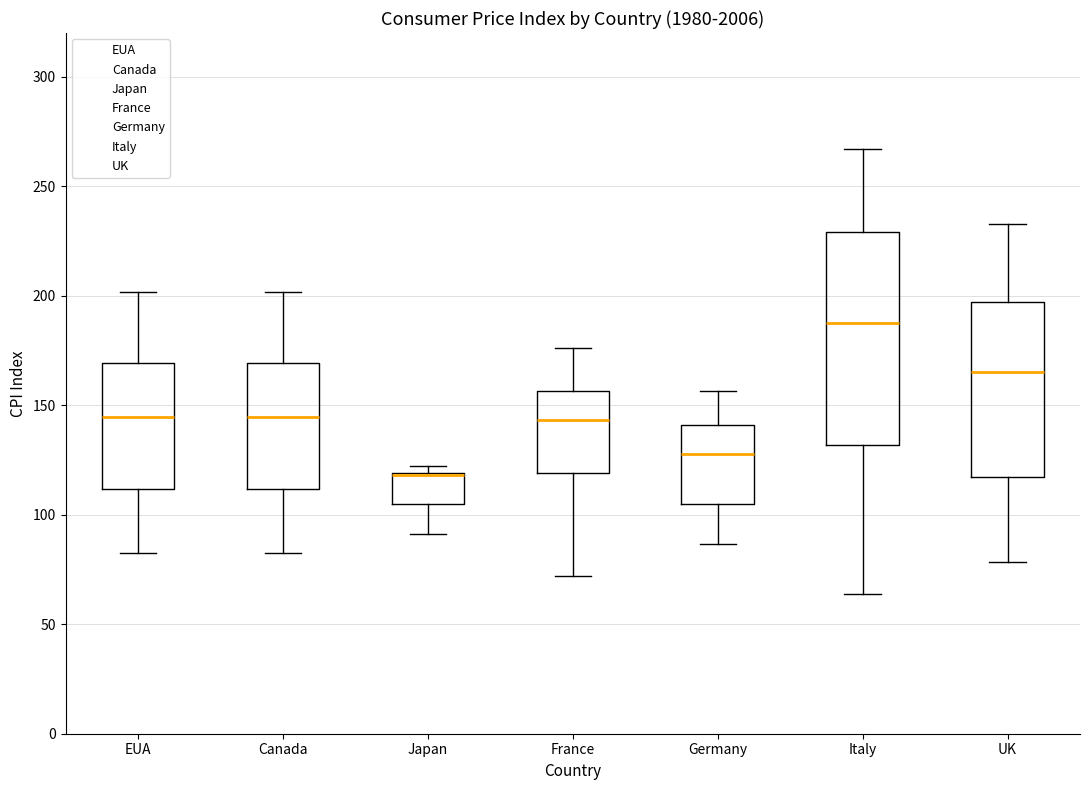

Reading left to right, transcribe this box plot: for each box, give where its median line is, the range the box spans, and where its two whiskers end, as read against the y-axis. The values are not printed on the chart, so give them approximately, as read against the axis.

EUA: median 145, box 110 to 170, whiskers 80 to 200
Canada: median 145, box 110 to 170, whiskers 80 to 200
Japan: median 120 (drawn on the box's upper edge), box 105 to 120, whiskers 90 to 120 (just above the box's upper edge)
France: median 145, box 120 to 155, whiskers 70 to 175
Germany: median 130, box 105 to 140, whiskers 85 to 155
Italy: median 190, box 130 to 230, whiskers 65 to 265
UK: median 165, box 115 to 195, whiskers 80 to 235